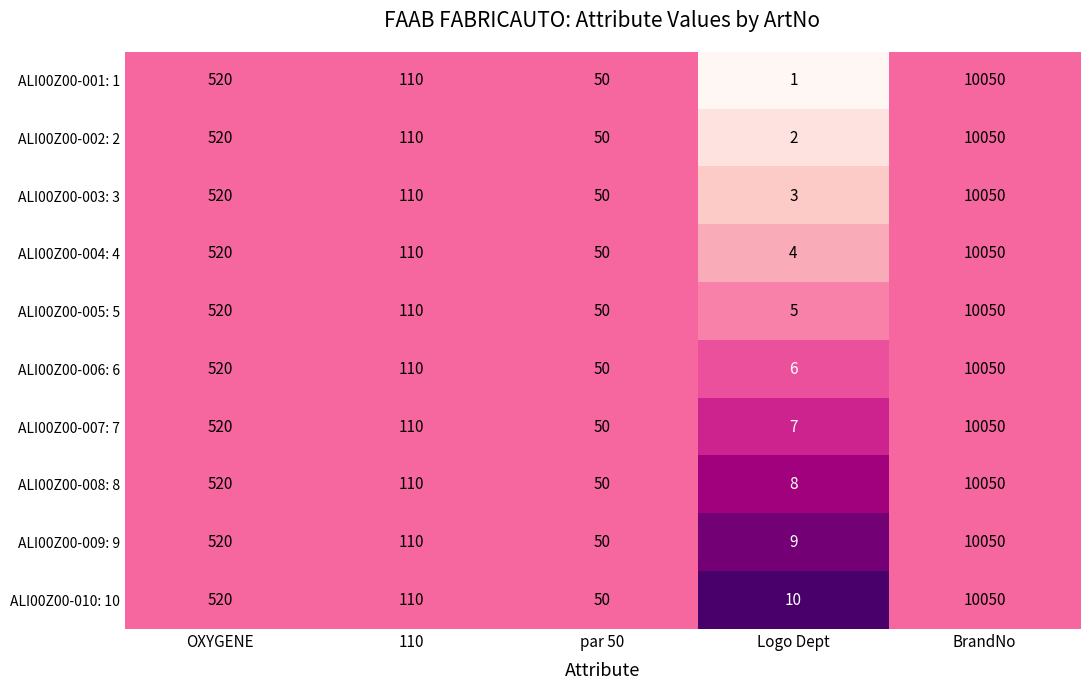

How many series are shown in this chart?

10